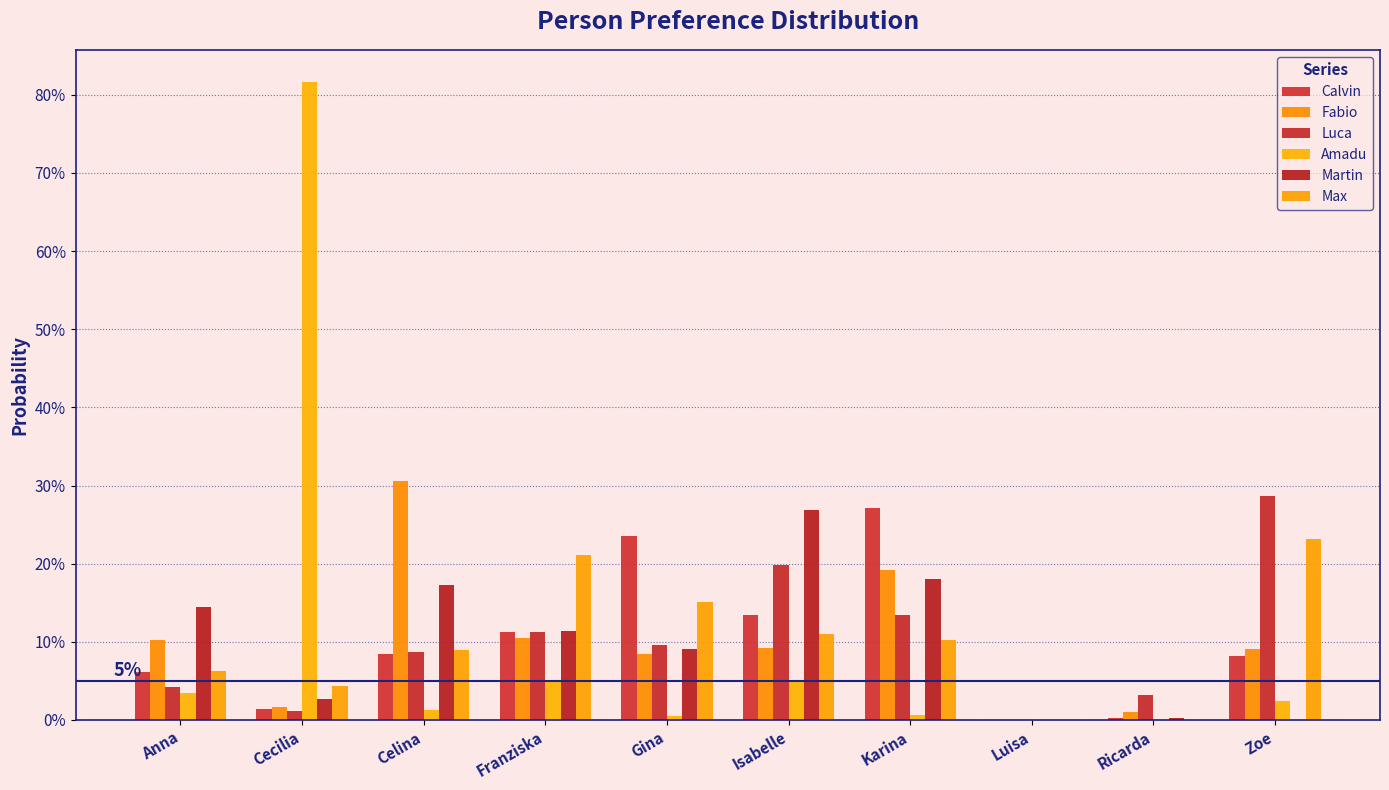

Rank the categories by Fabio value from lowest to highest.

Luisa, Ricarda, Cecilia, Gina, Zoe, Isabelle, Anna, Franziska, Karina, Celina